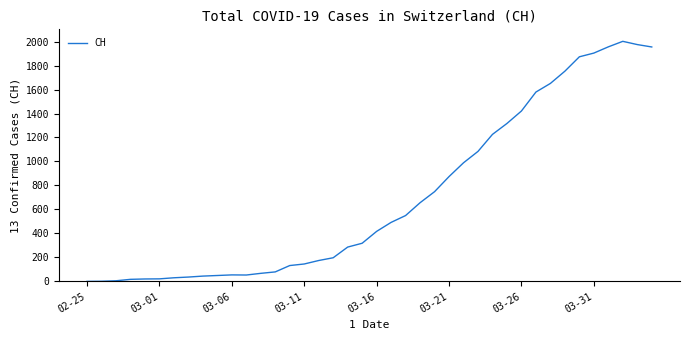

What is the greatest value displayed?

2002